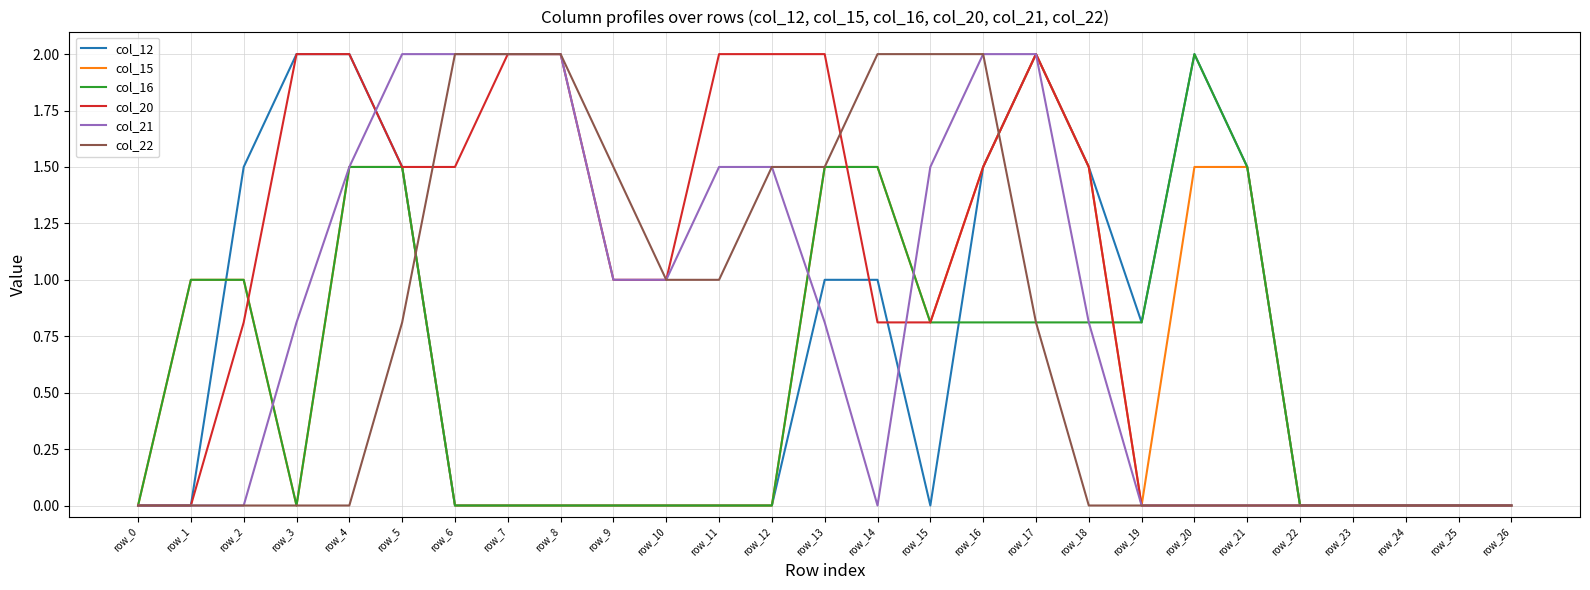

True or false: col_20 and col_22 intersect in this chart.

True